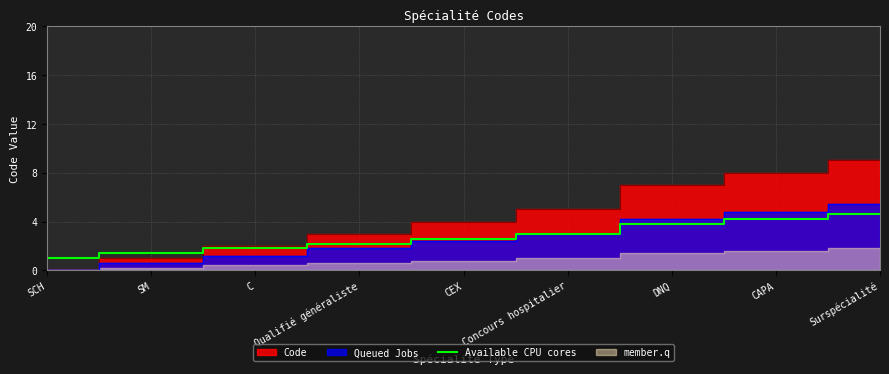

Which category has the lowest value across all series?

SCH